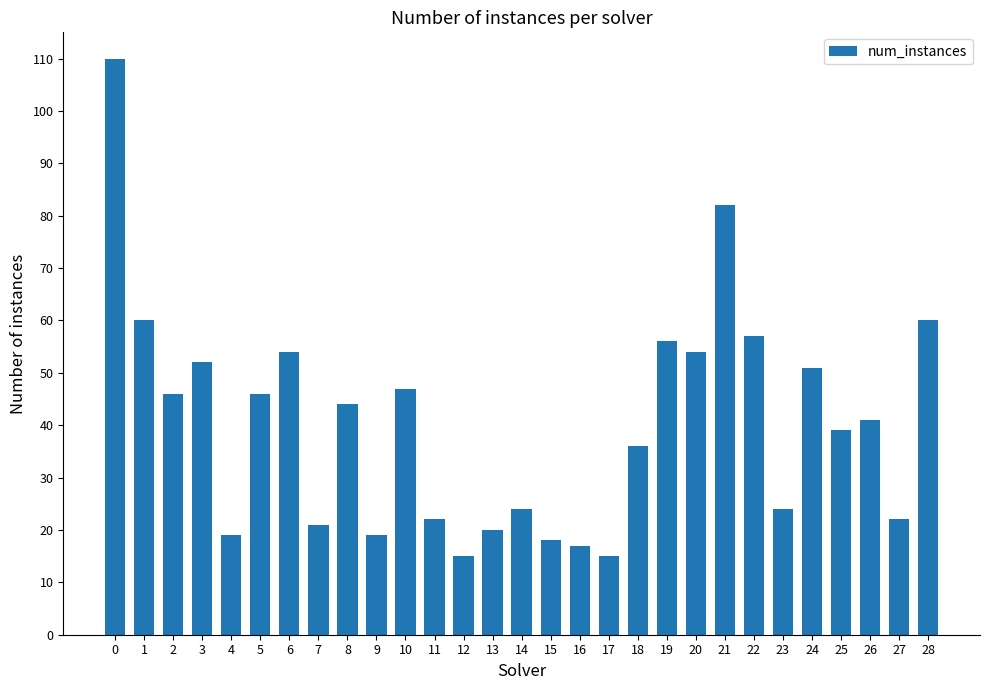

What is the difference between the values at 12 and 19?

41